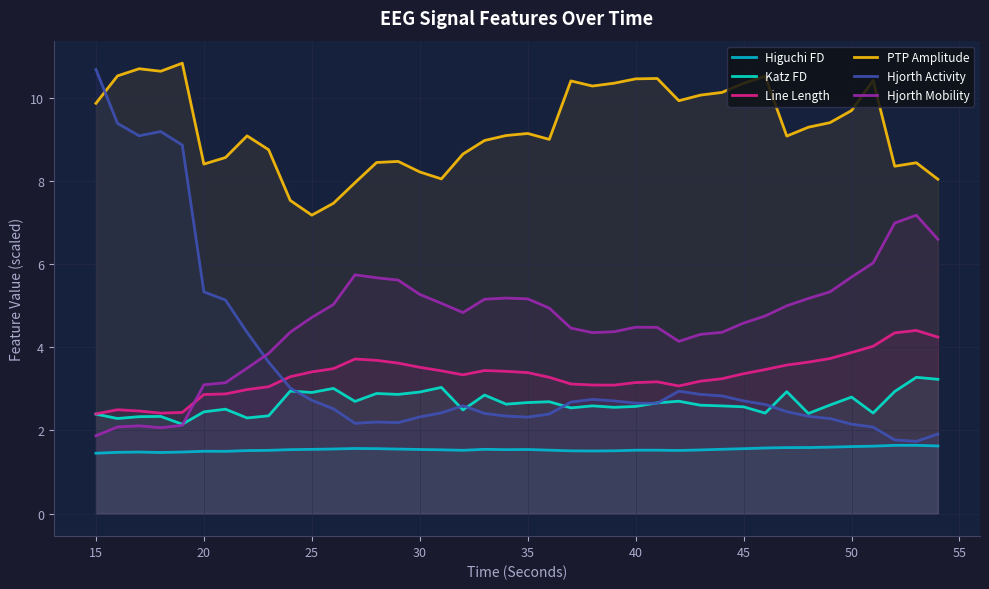

Does the chart display data point markers on the line(s)?

No